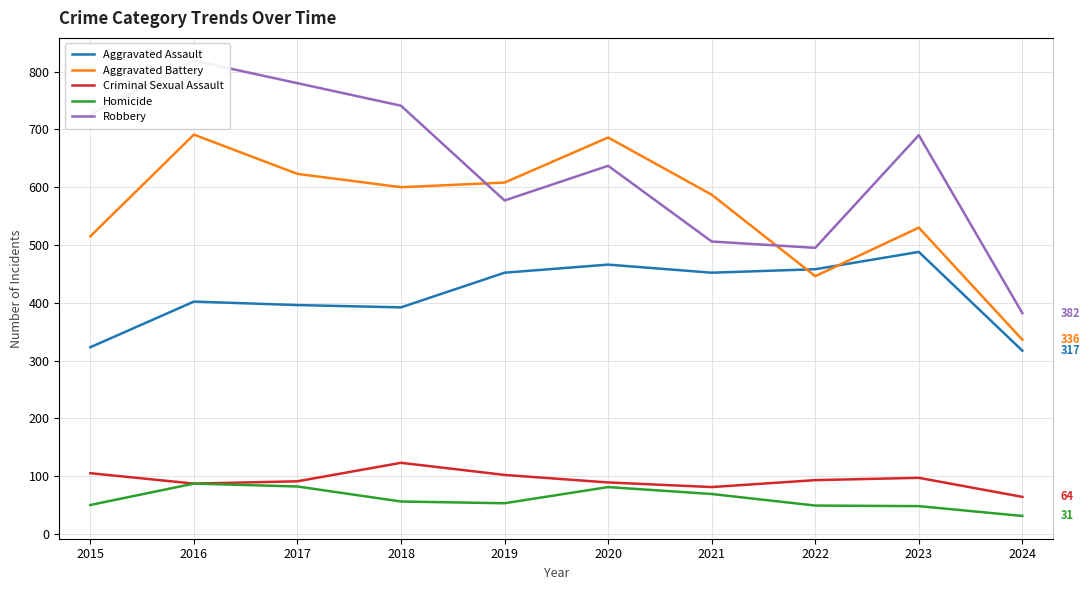

What is the difference between the maximum and minimum values in the Aggravated Assault series?

171